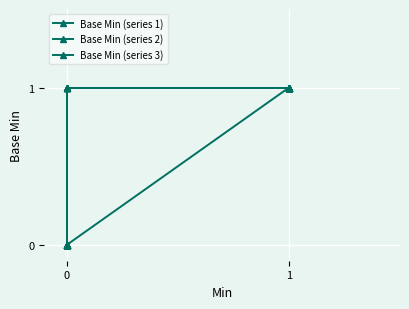

True or false: Base Min (series 3) and Base Min (series 1) cross at least once.

False